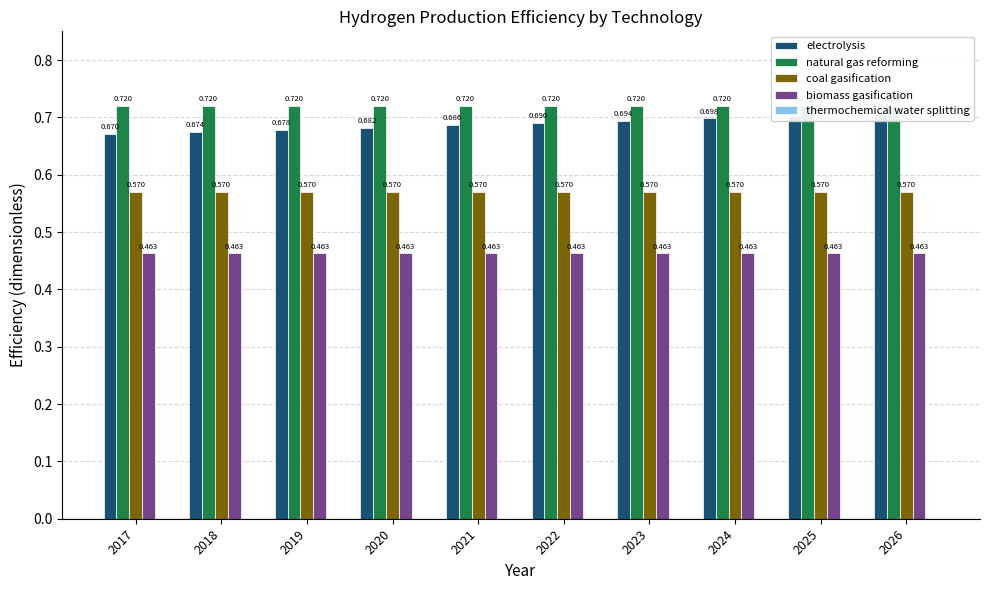

What are all the series names shown in the legend?

electrolysis, natural gas reforming, coal gasification, biomass gasification, thermochemical water splitting